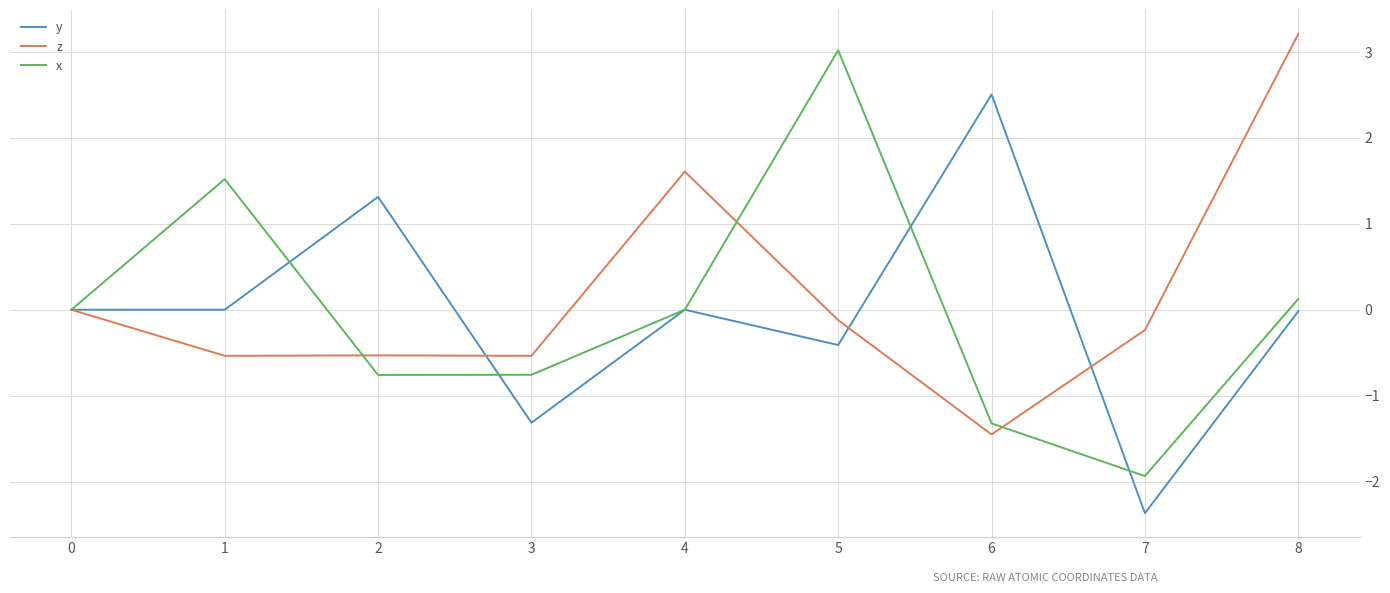

True or false: x has a value of -3.4 at 4.

False